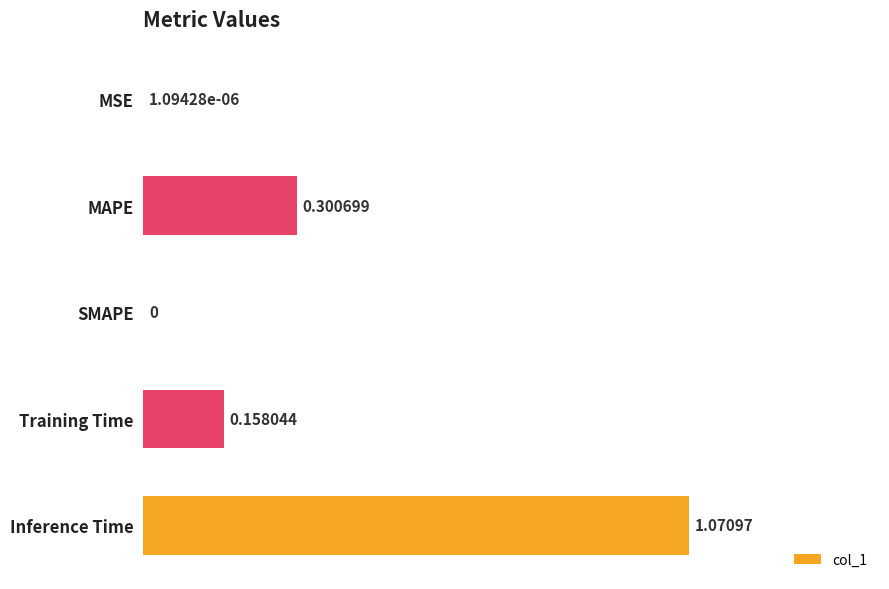

Where is the data nearest to the value 0?

SMAPE